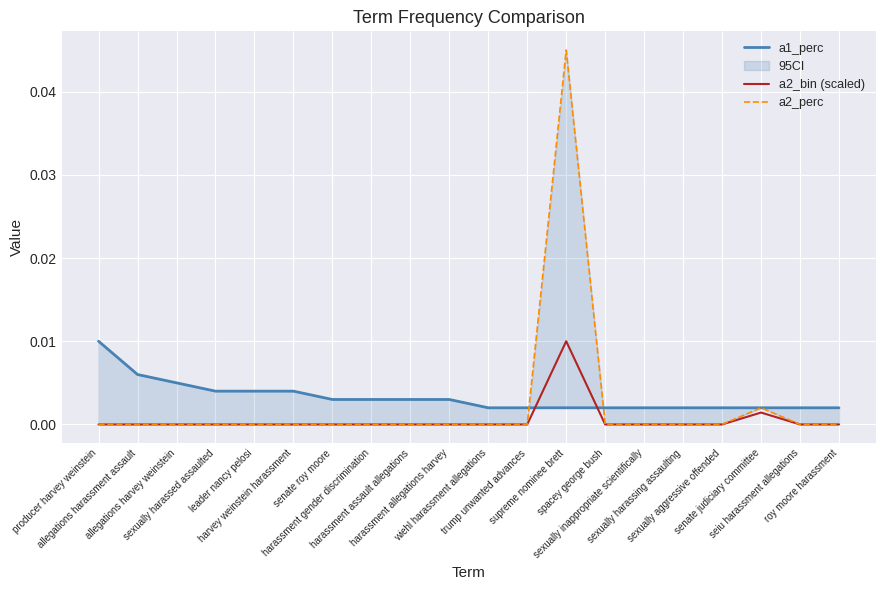

How many a2_bin (scaled) values are between 0 and 1?

20